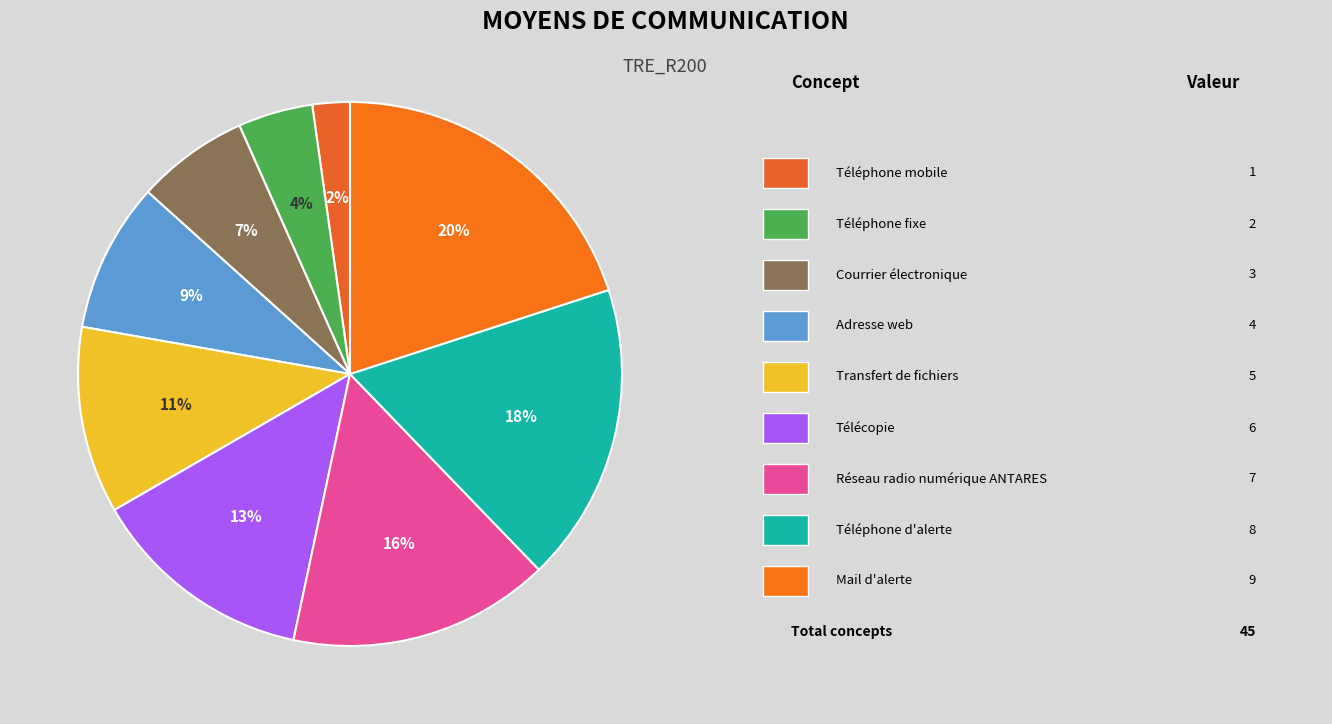

Which category has the biggest portion of the pie?

Mail d'alerte